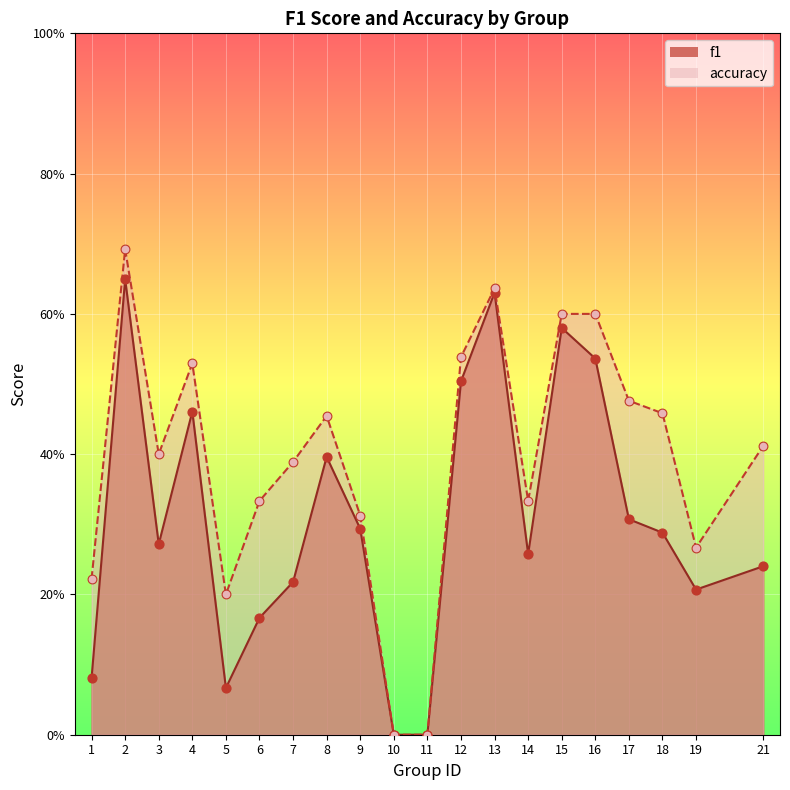

At which category is the sum across all series the highest?

2